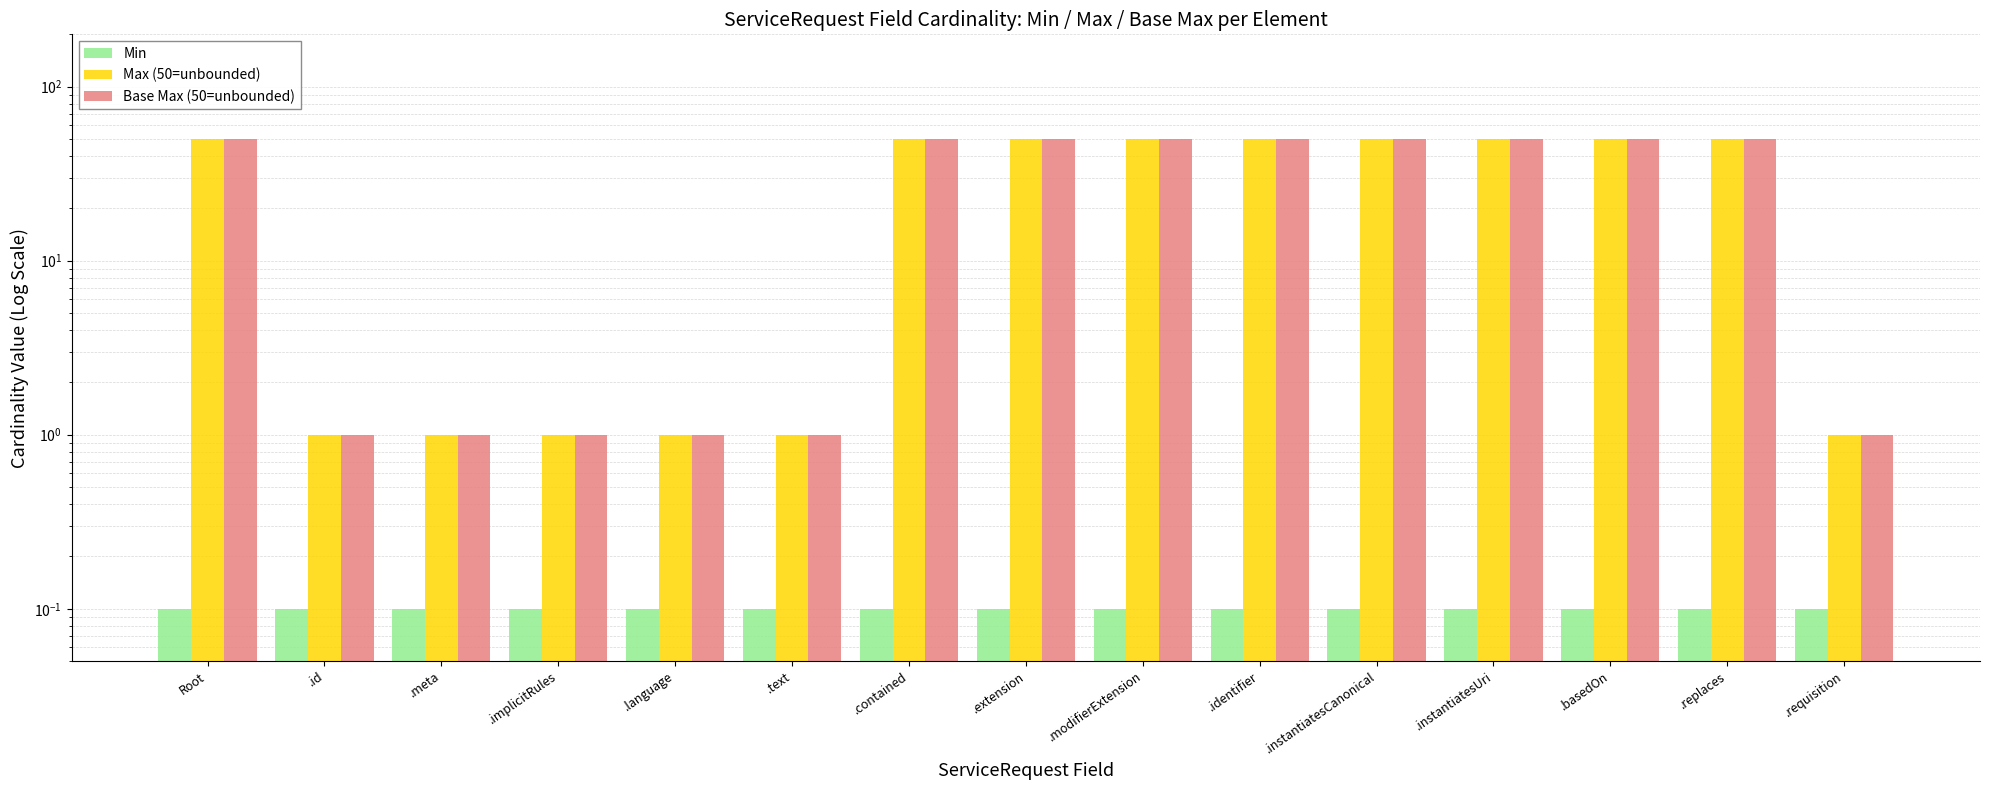

What is the value of the Min bar at the 11th from the left?

0.1